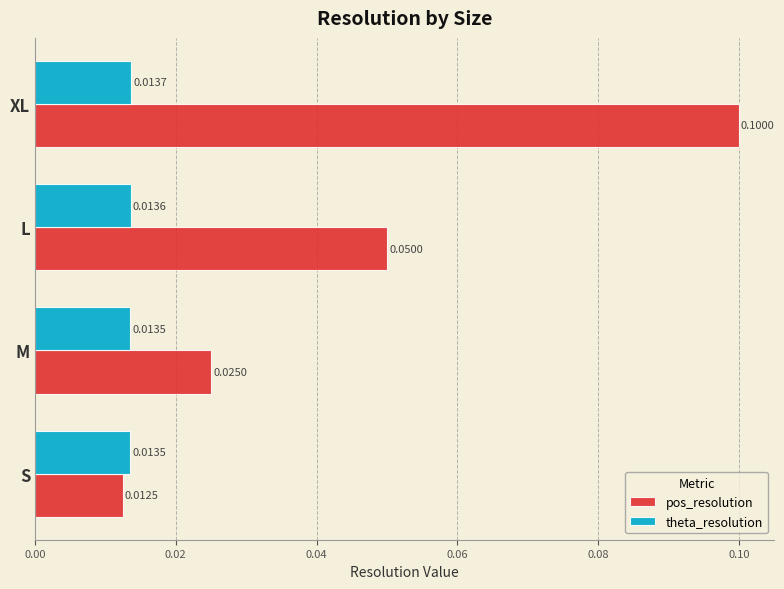

Which category has the highest value in the theta_resolution series?

XL